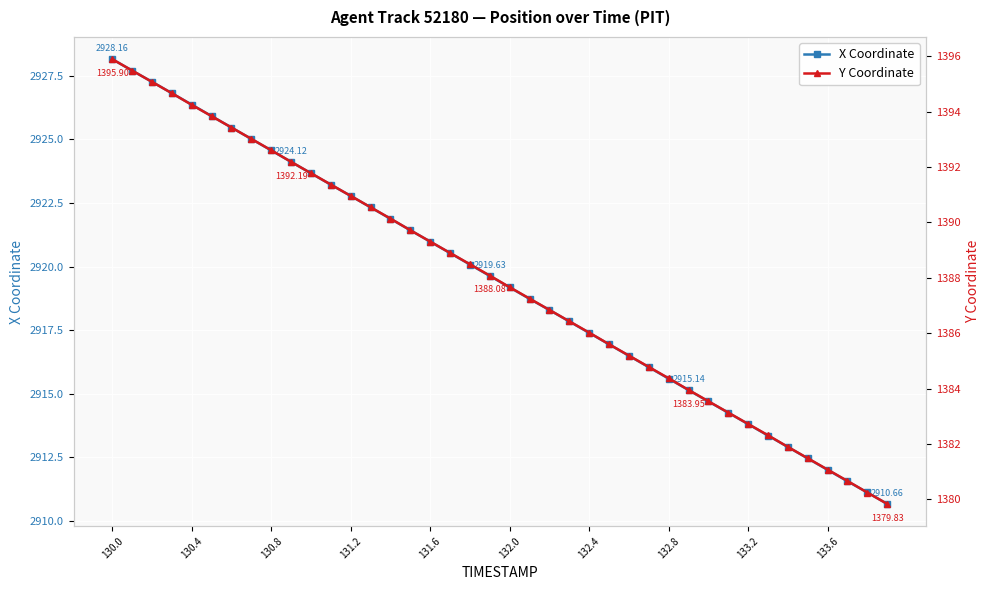

Which series has the widest spread of values?

X Coordinate